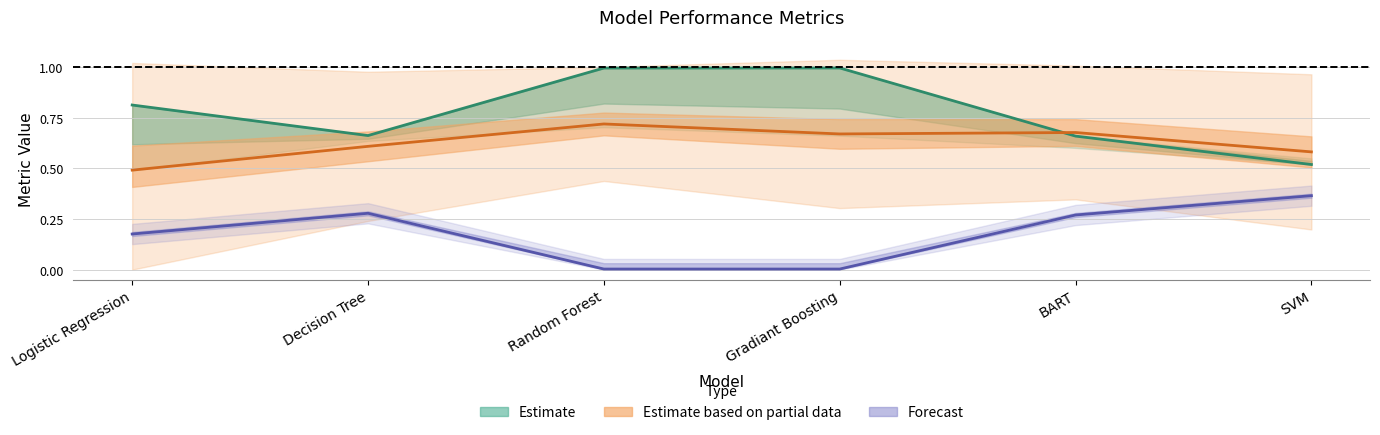

True or false: test_auc has more than 2 interior local peaks.

False